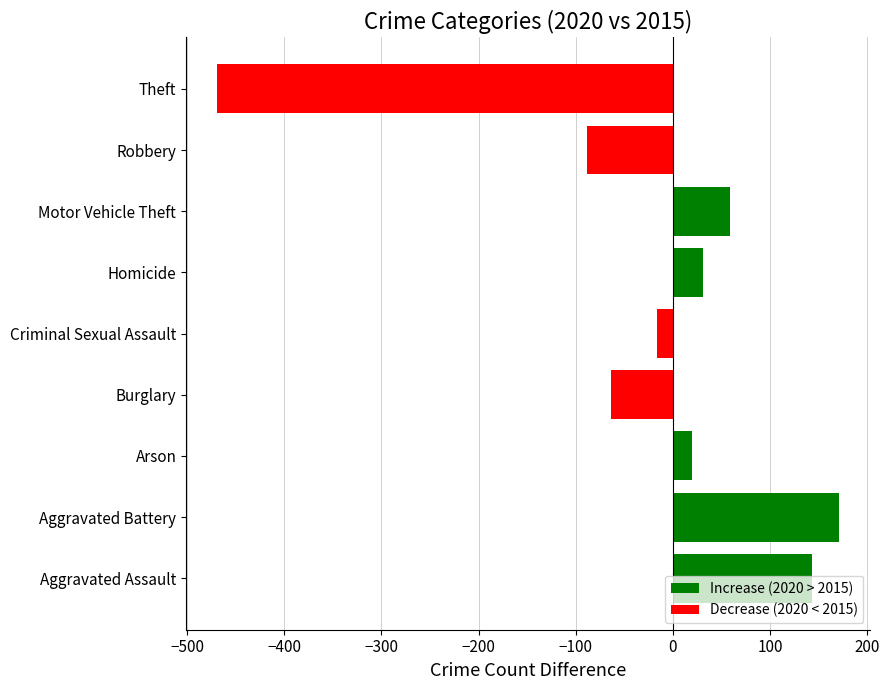

What value does the data have at Theft, to the nearest 50?

-450